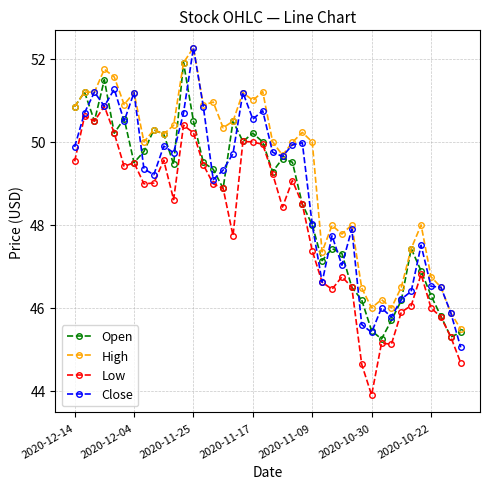

How many lines are shown in the chart?

4